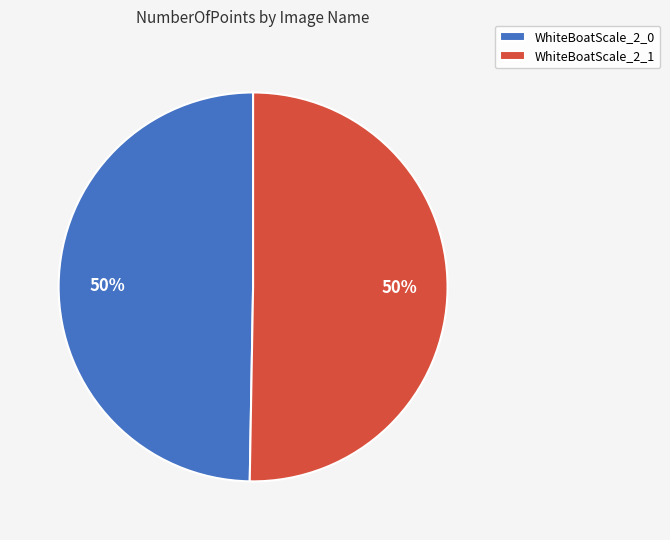

To the nearest percent, what is the combined percentage of WhiteBoatScale_2_1 and WhiteBoatScale_2_0?

100%